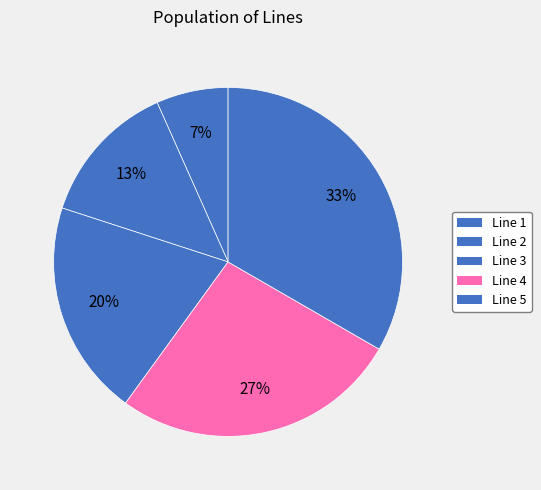

Is there any slice that represents more than half of the pie?

No